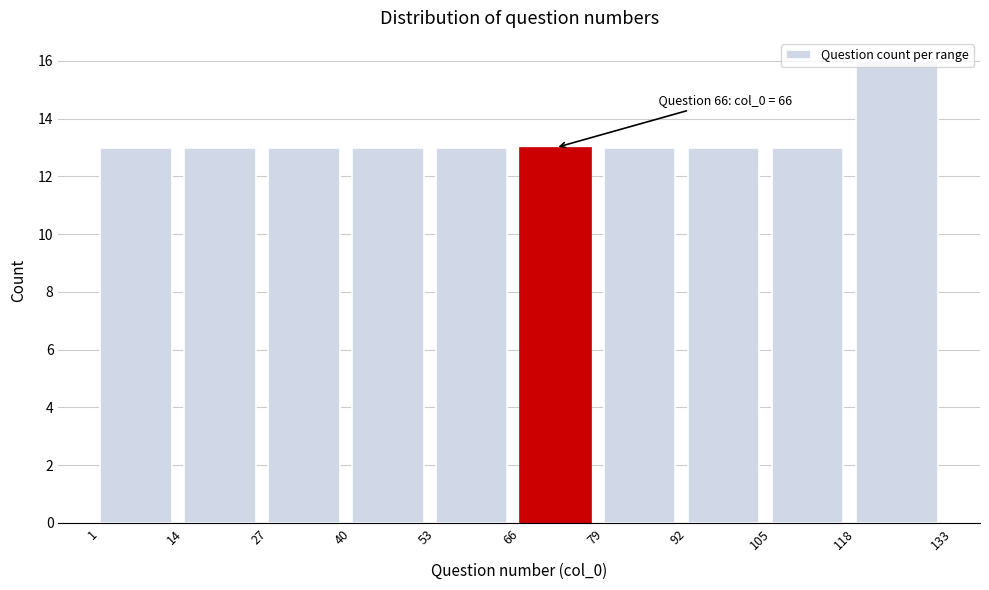

Over which range of the x-axis is the bar tallest?

118 to 133